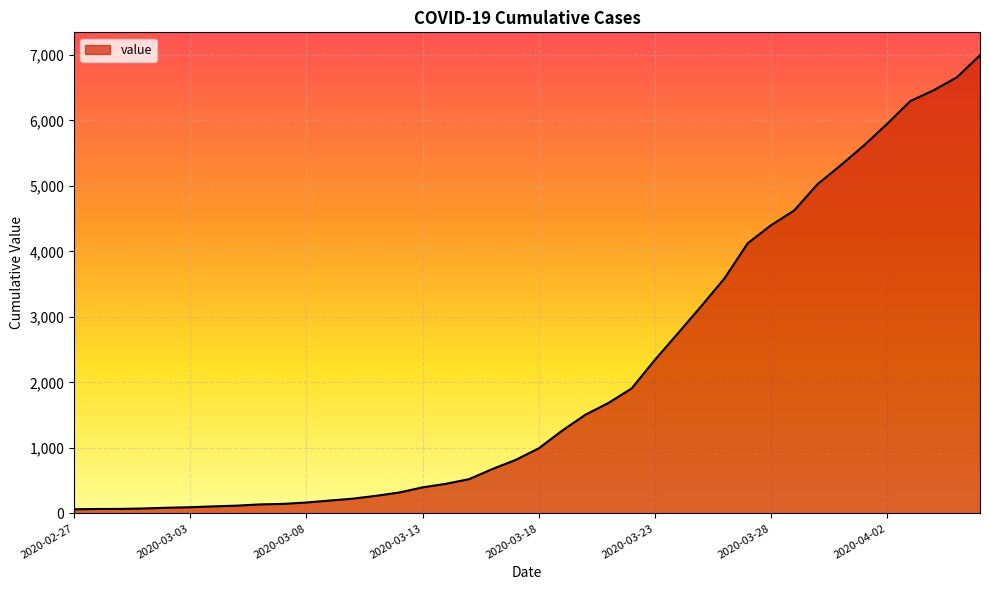

What is the maximum value shown in the chart?

6995